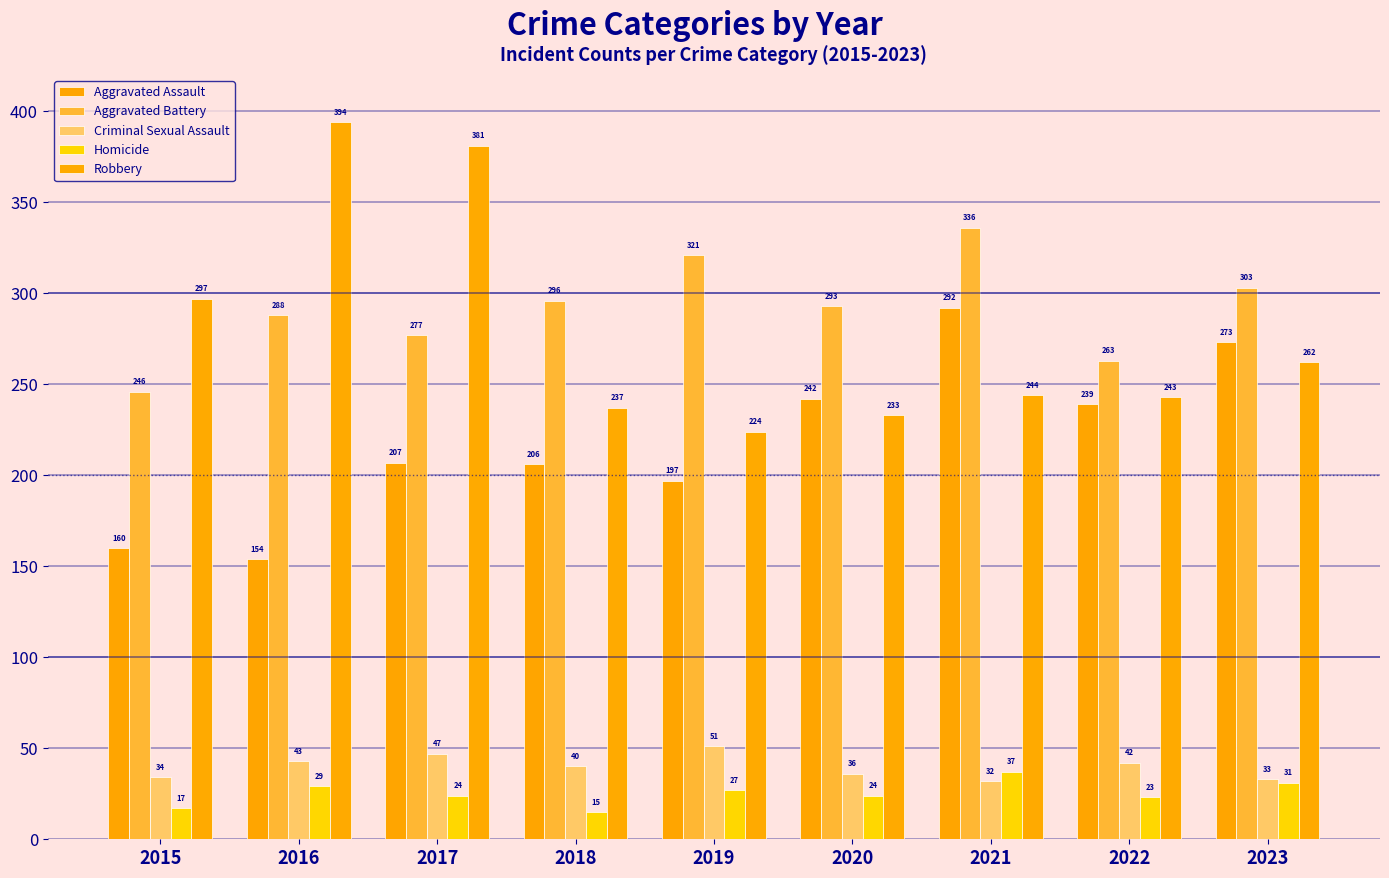

How many bars are there in each group?

5